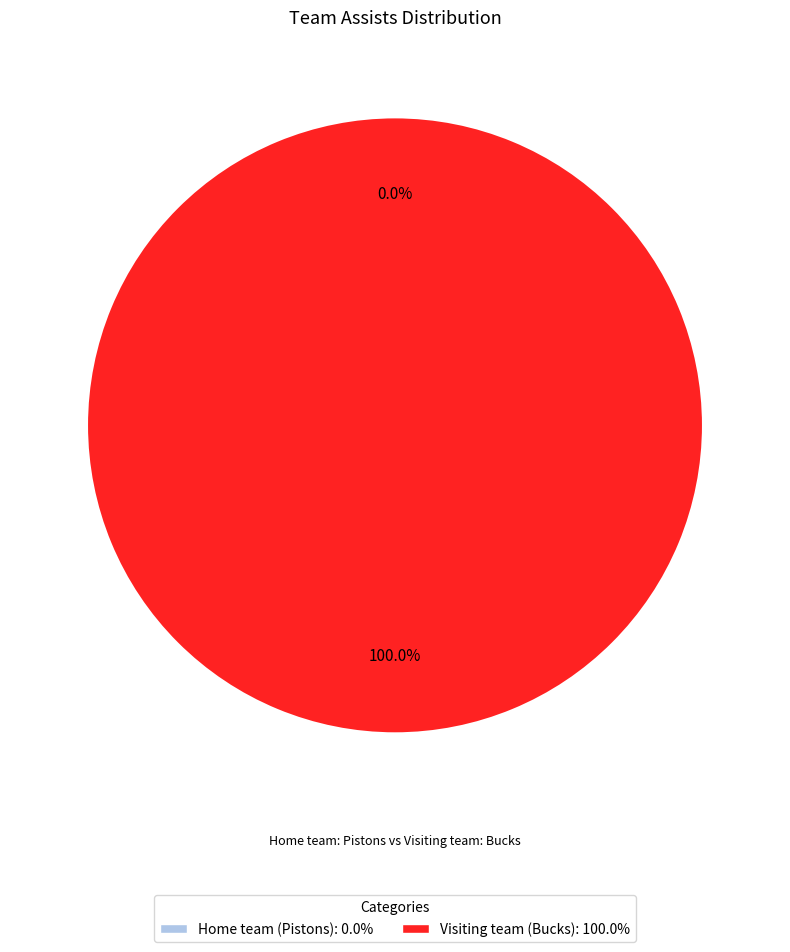

Is it true that Visiting team (Bucks) is 100% of the pie?

True